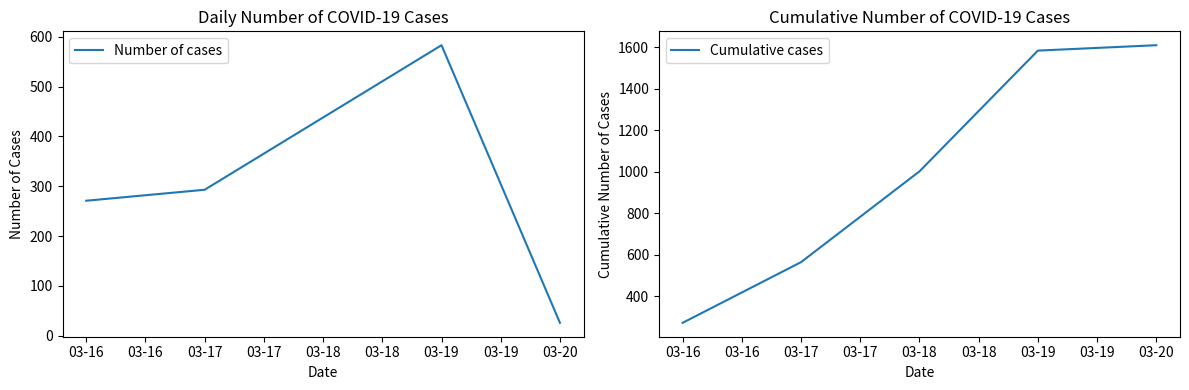

True or false: Cumulative cases and Number of cases intersect in this chart.

False